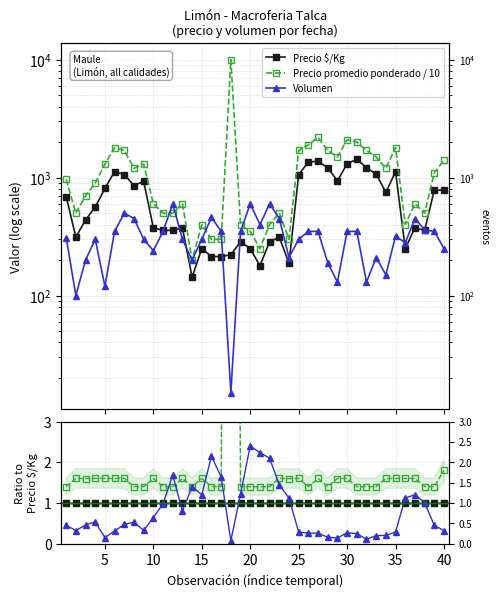

True or false: Precio prom/10 has a value of 2.3 at 35.

False